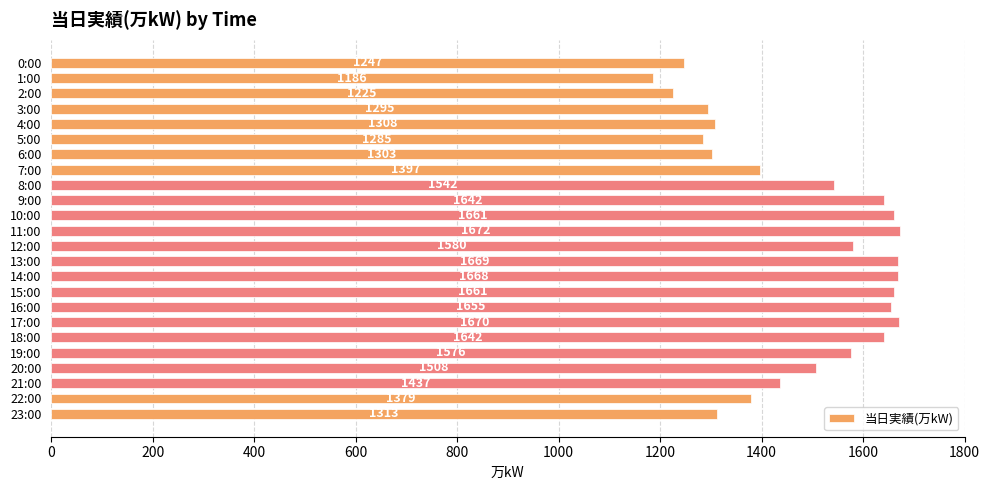

The chart shows a value of 2770 at 13:00. True or false?

False